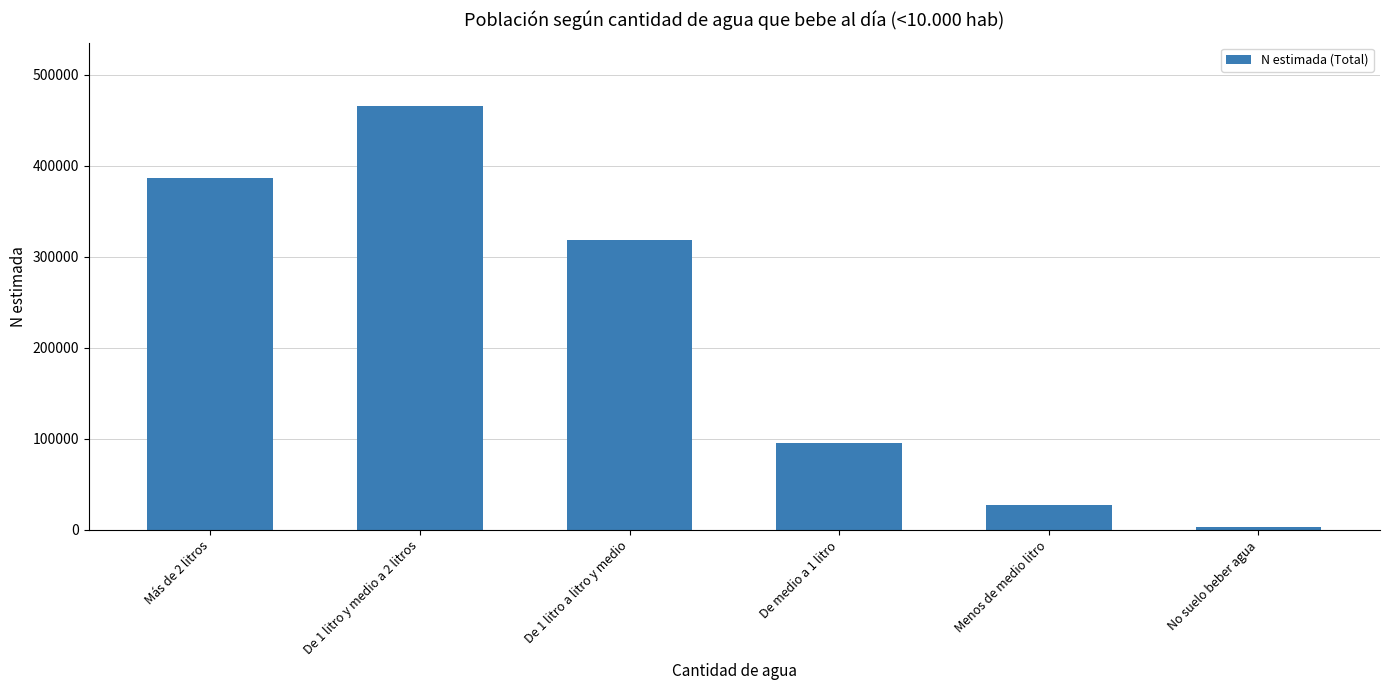

What is the maximum value shown in the chart?

465494